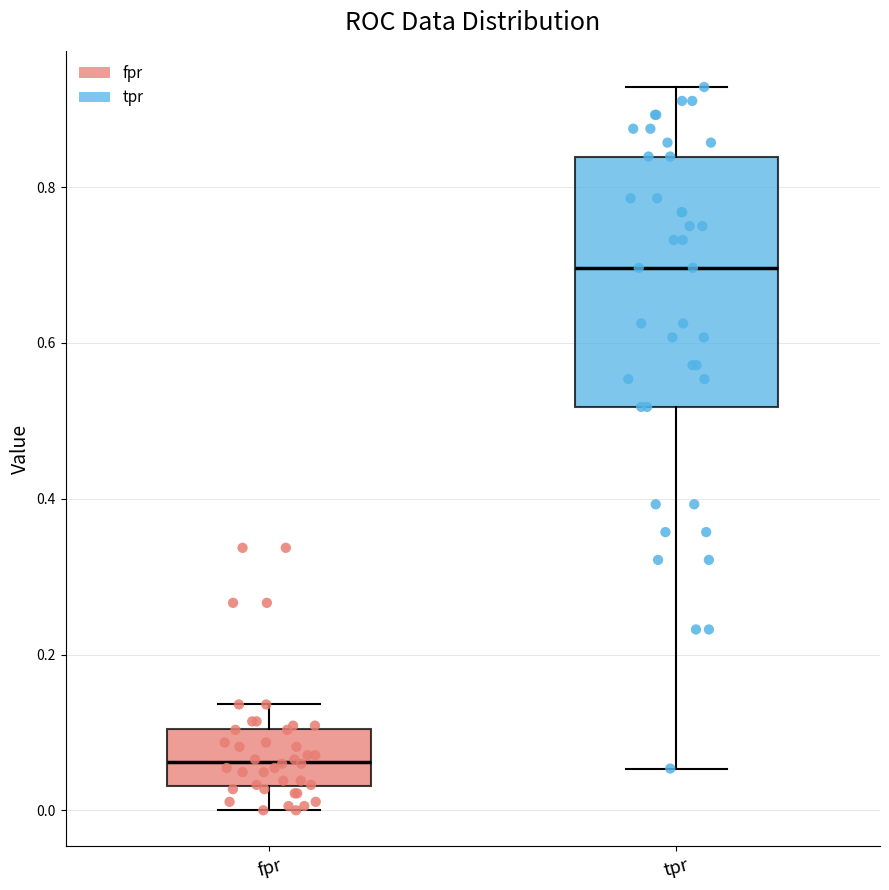

Which box is the tallest, from its lower edge to its upper edge?

tpr